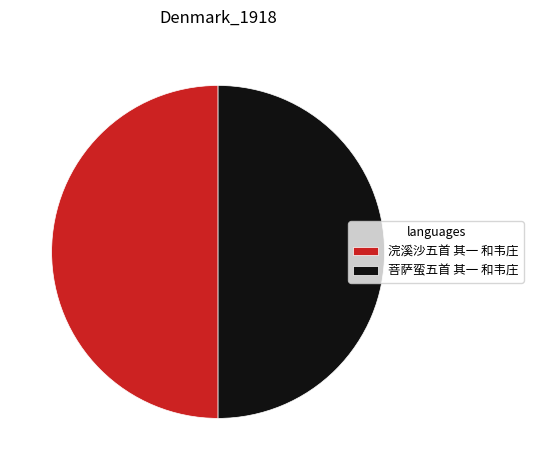

The 浣溪沙五首 其一 和韦庄 slice represents 35% of the pie. True or false?

False